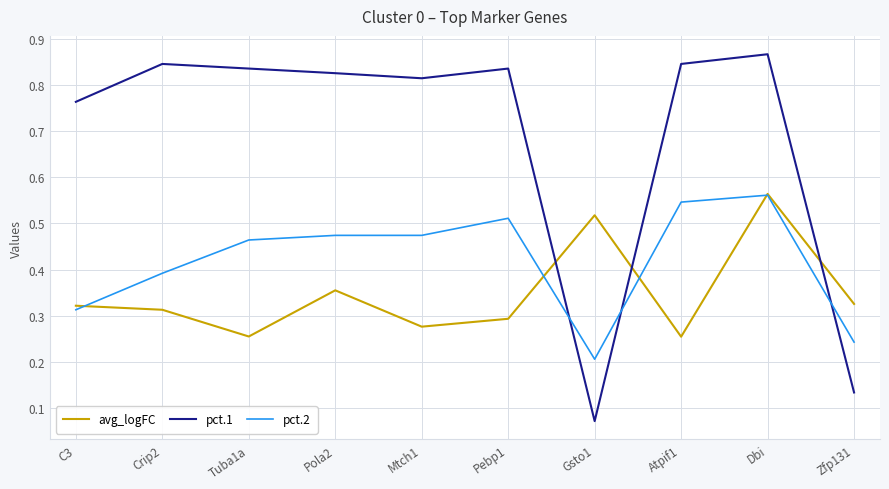

Which series has the largest total across all categories?

pct.1